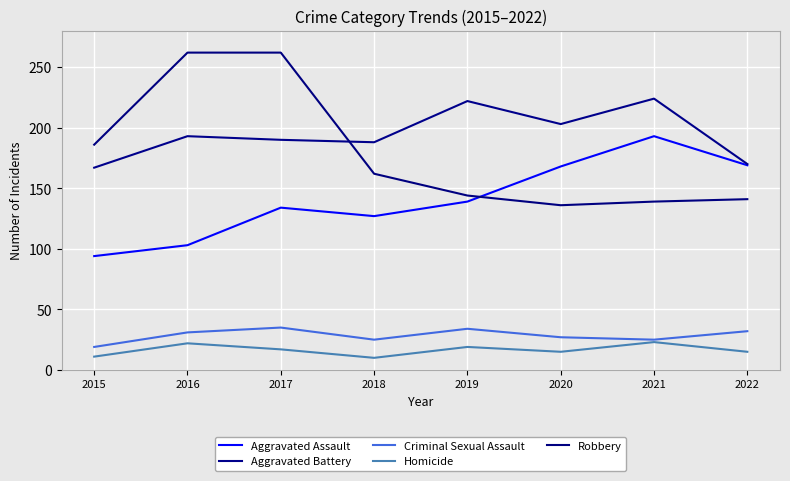

Is it true that Robbery equals 144 at 2019?

True